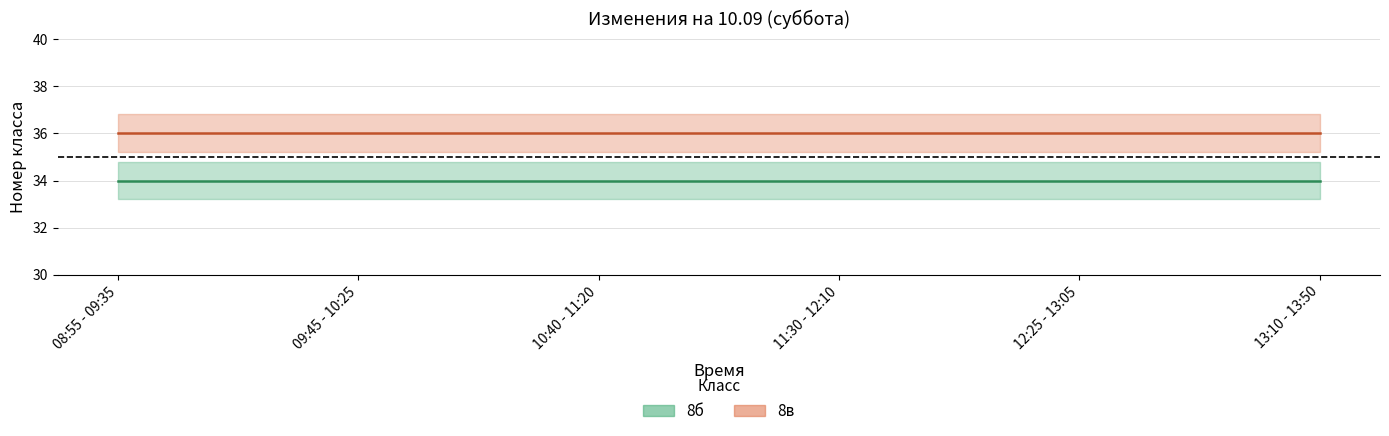

Which has a higher value, 11:30 - 12:10 or 12:25 - 13:05?

11:30 - 12:10